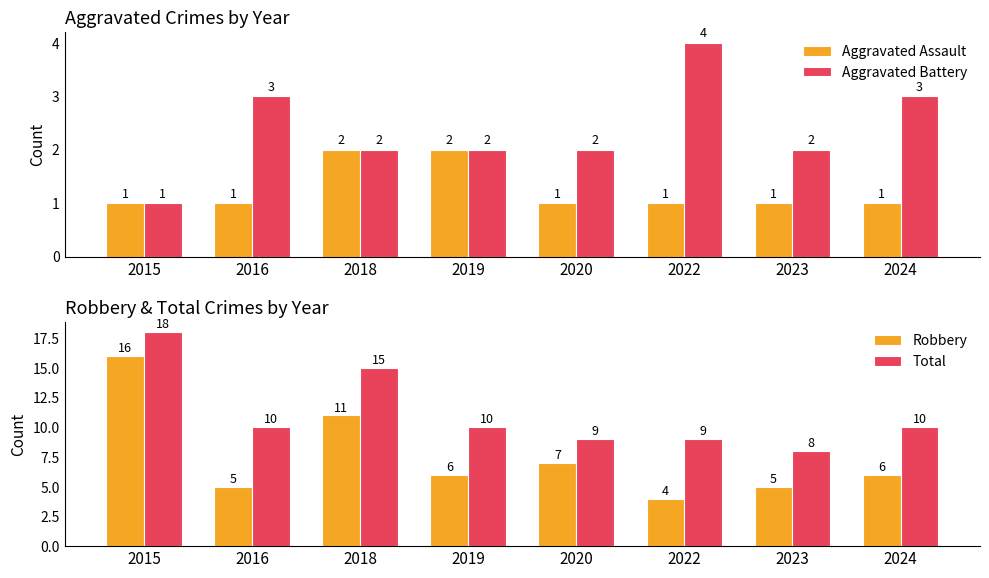

Reading right to left, list all the values displayed in this chart.

Aggravated Assault: 2024=1	2023=1	2022=1	2020=1	2019=2	2018=2	2016=1	2015=1
Aggravated Battery: 2024=3	2023=2	2022=4	2020=2	2019=2	2018=2	2016=3	2015=1
Robbery: 2024=6	2023=5	2022=4	2020=7	2019=6	2018=11	2016=5	2015=16
Total: 2024=10	2023=8	2022=9	2020=9	2019=10	2018=15	2016=10	2015=18